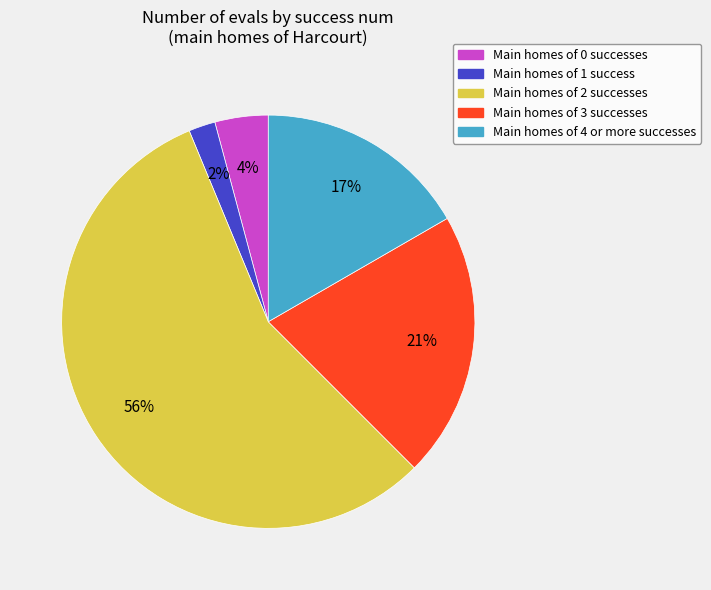

To the nearest percent, what is the average slice percentage?

20%